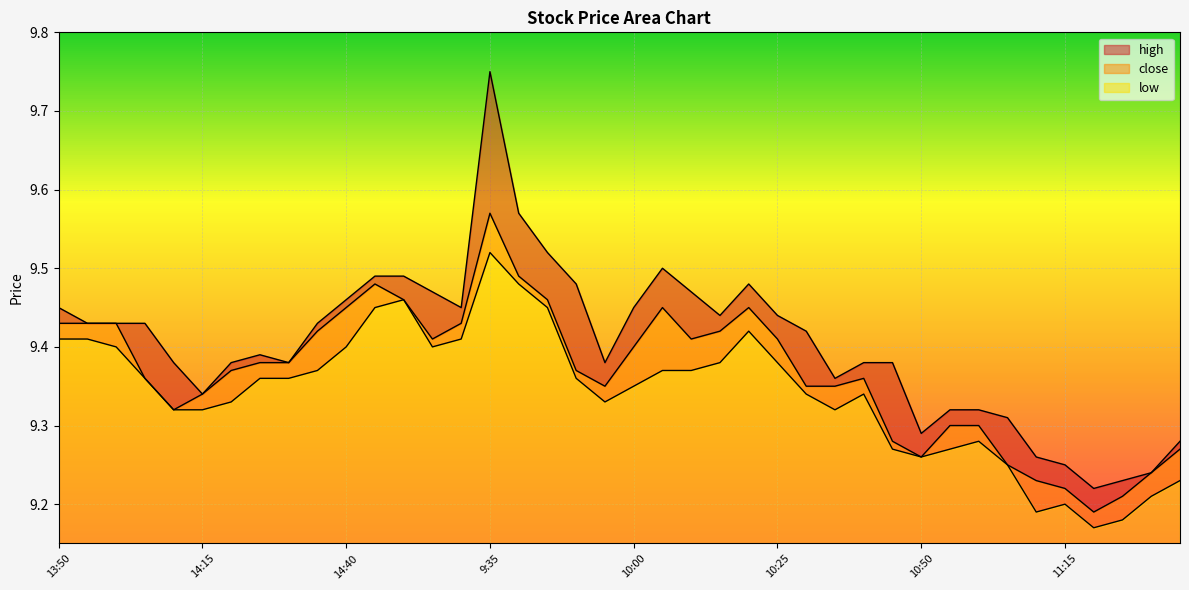

At 9:35, list the series in order from largest to smallest.

high, close, low